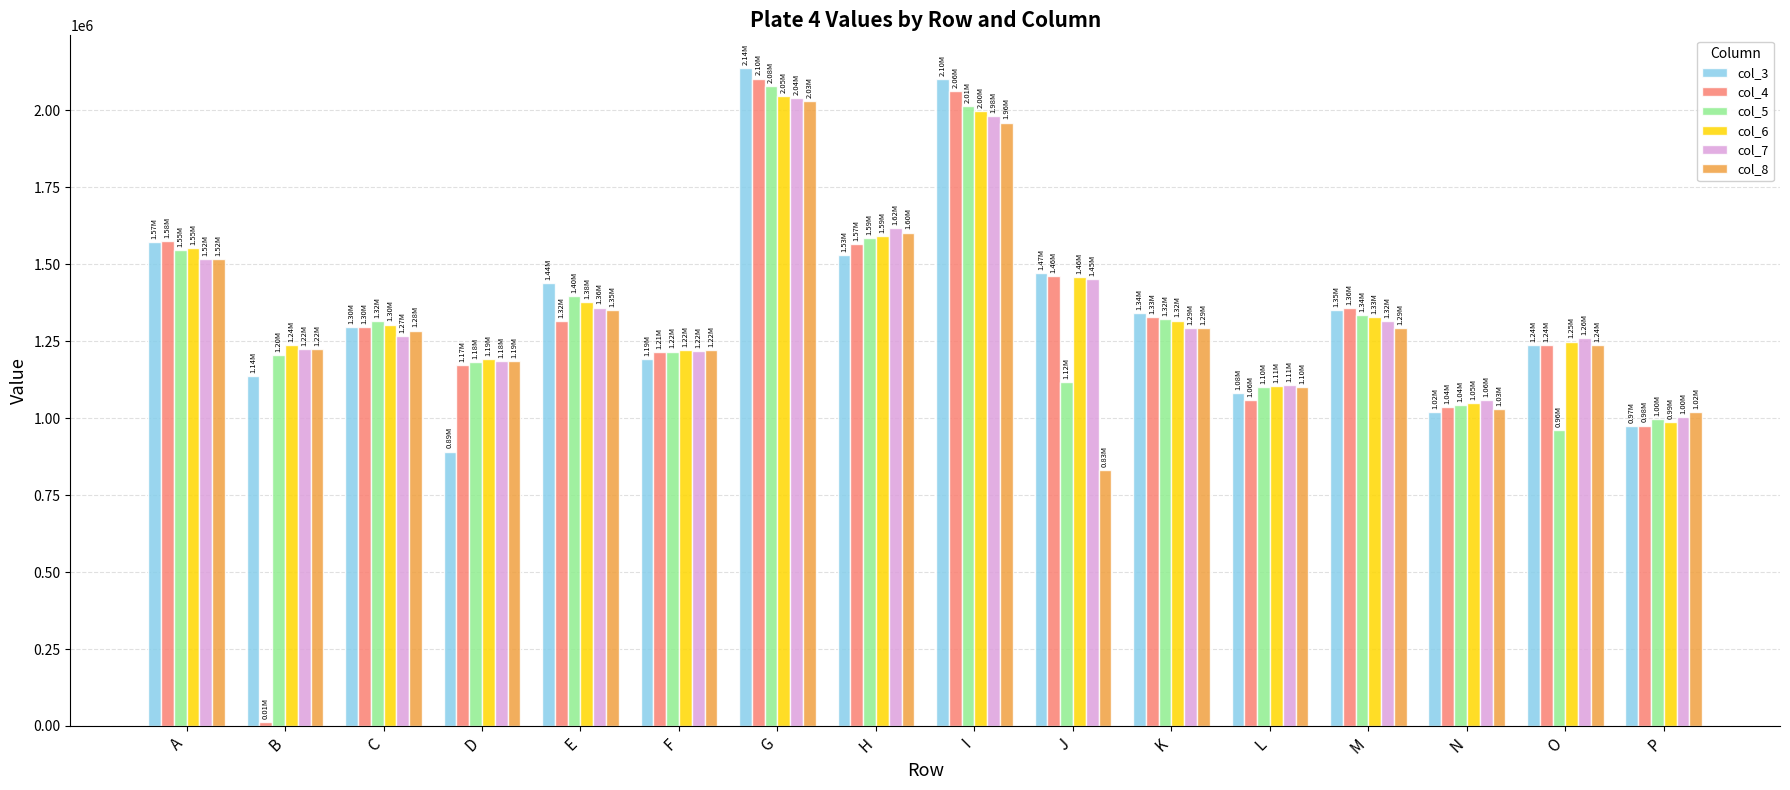

What is the spread (max minus min) of values at J?

640012